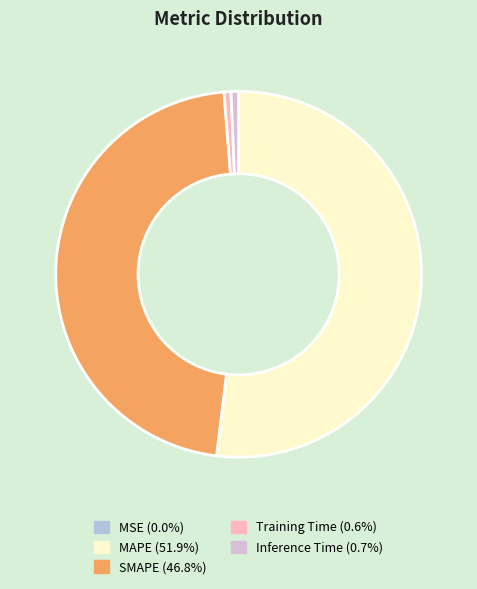

Is there a majority slice in this chart?

Yes